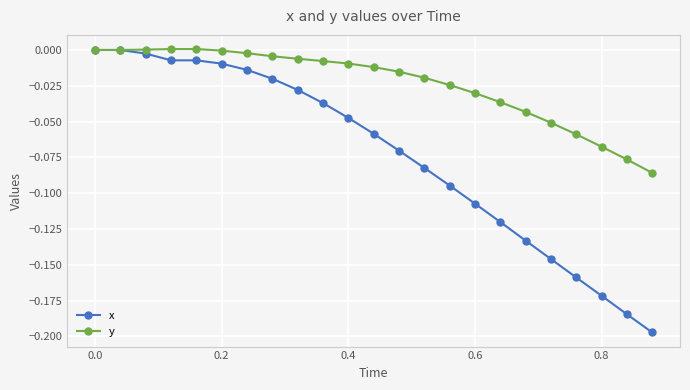

Which series has the largest range (max minus min)?

x